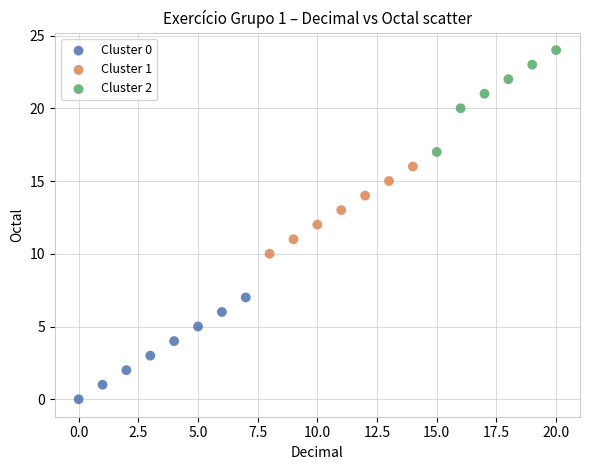

Which series reaches the maximum Y coordinate?

Cluster 2